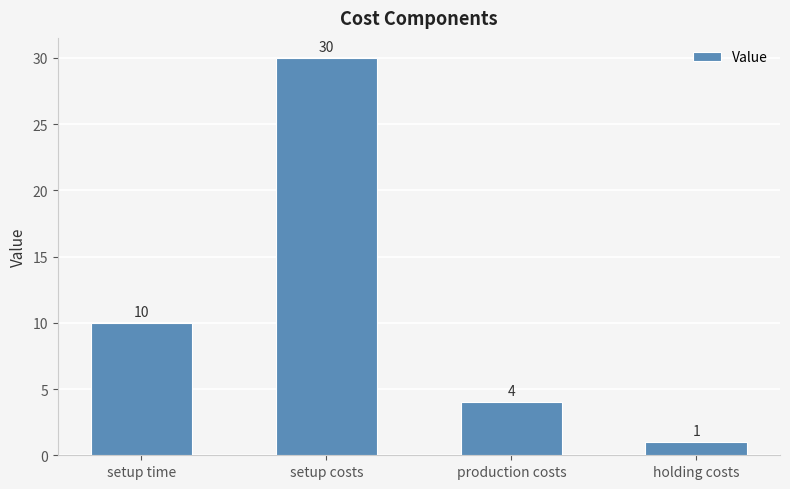

Reading left to right, list all the values displayed in this chart.

setup time=10	setup costs=30	production costs=4	holding costs=1